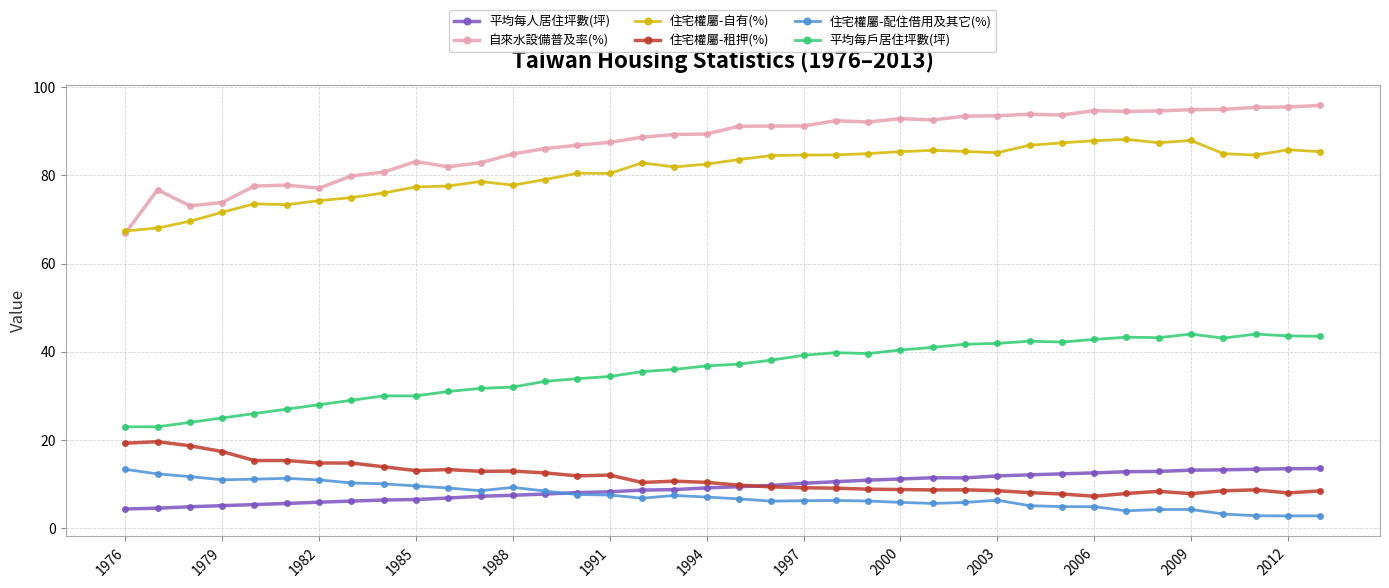

What is the highest value of the 平均每戶居住坪數(坪) series?

44.0